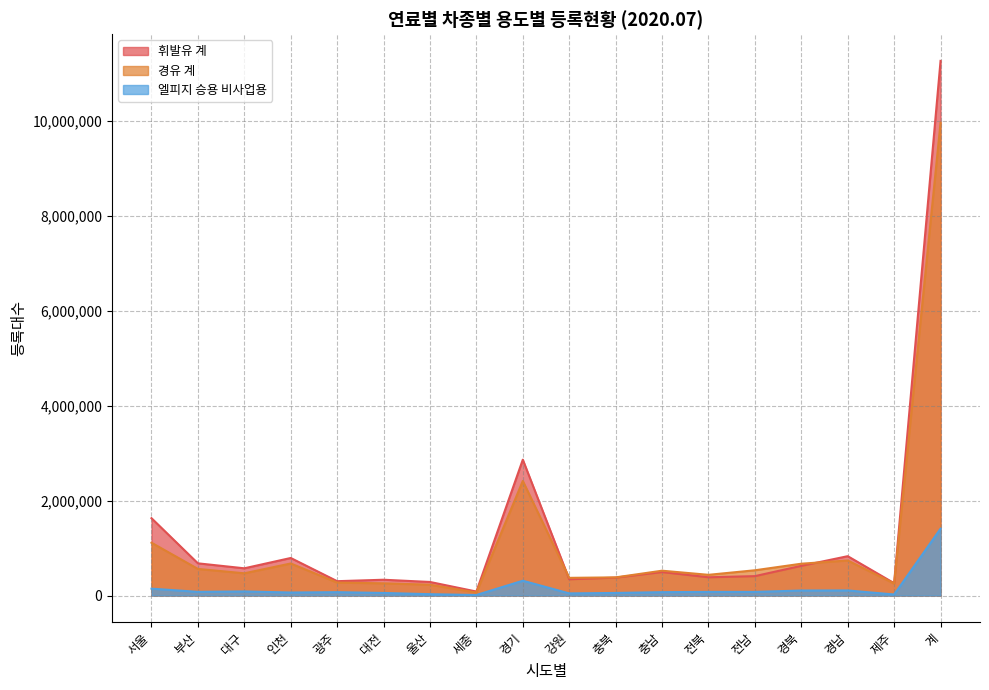

What is the maximum value for 경유 계?

9964276